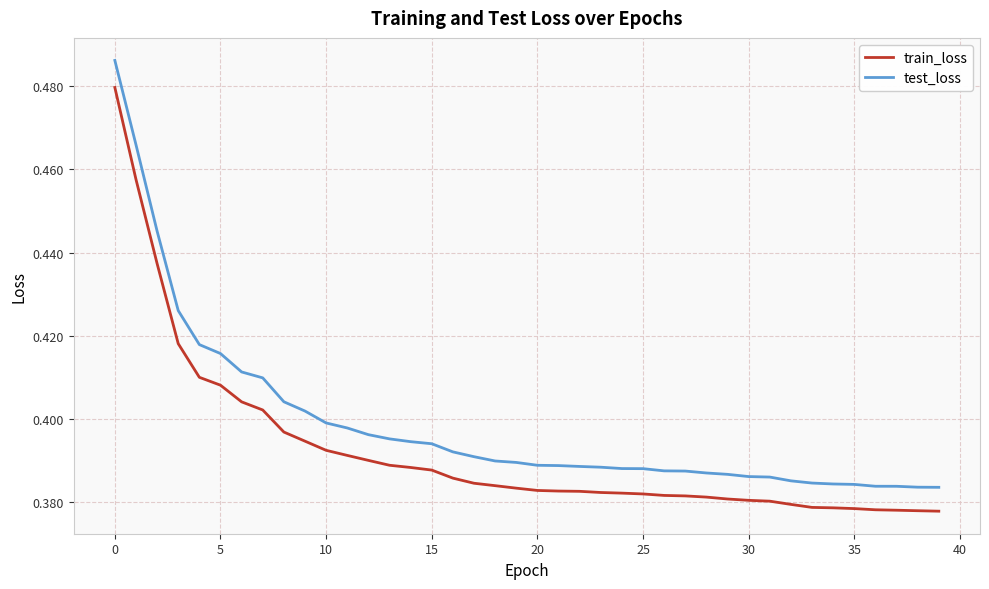

True or false: train_loss and test_loss cross at least once.

False